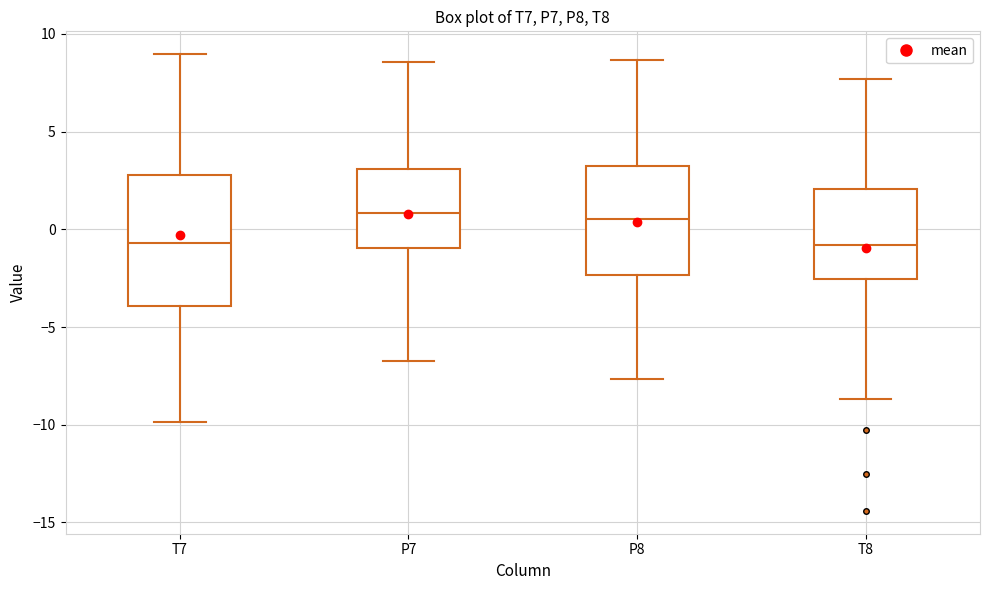

Comparing the boxes themselves (not the whiskers), which one is the tallest?

T7